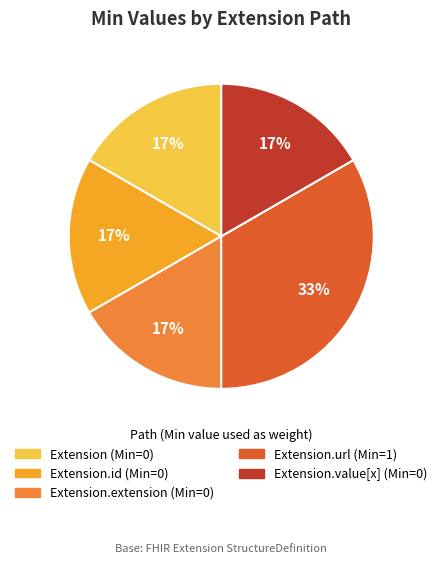

Is there a majority slice in this chart?

No